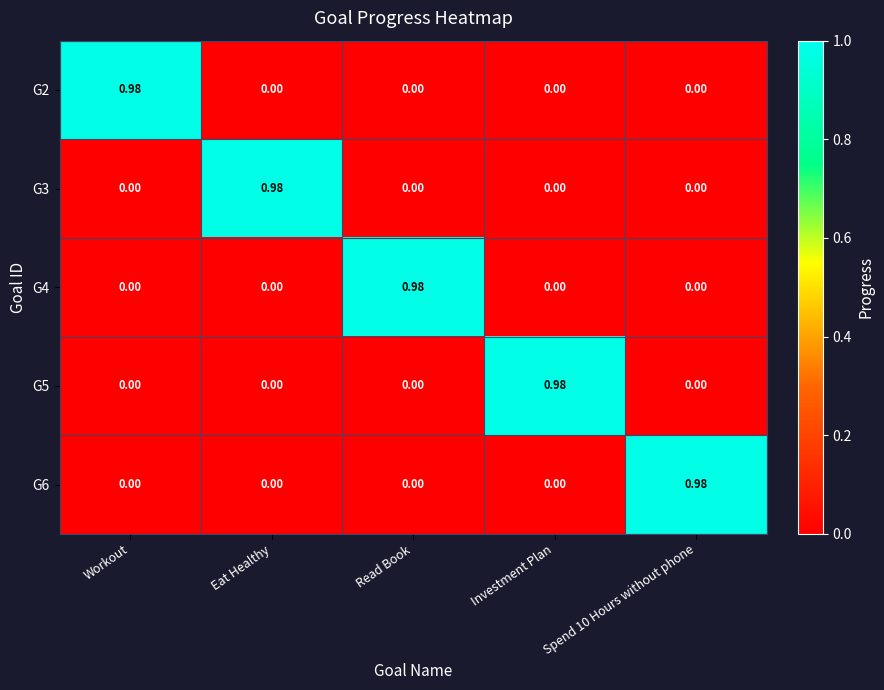

Is the value of G6 at Spend 10 Hours without phone greater than the value of G4 at Spend 10 Hours without phone?

Yes